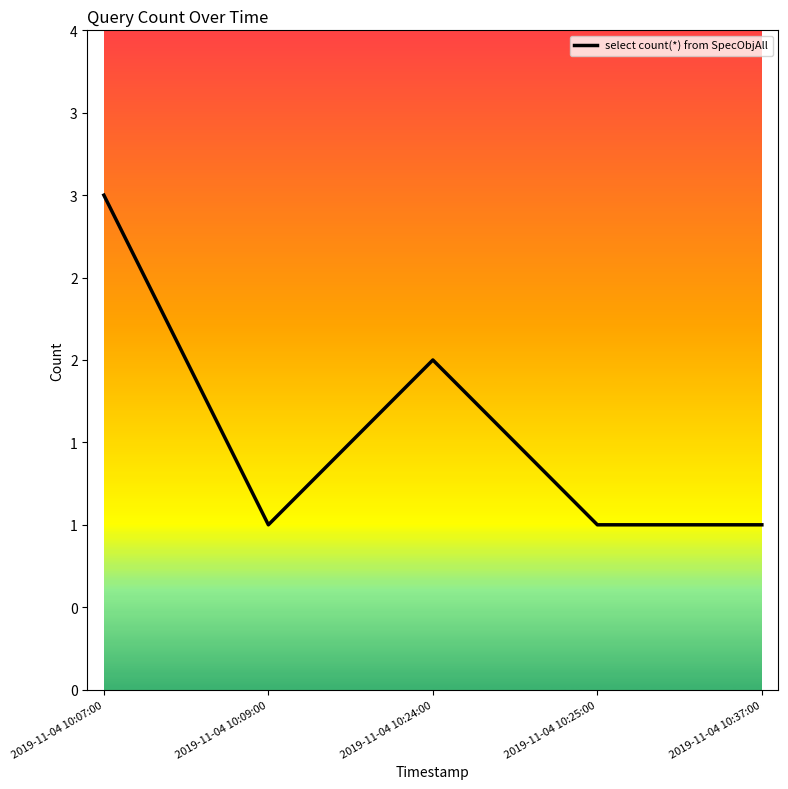

What is the smallest value displayed?

1